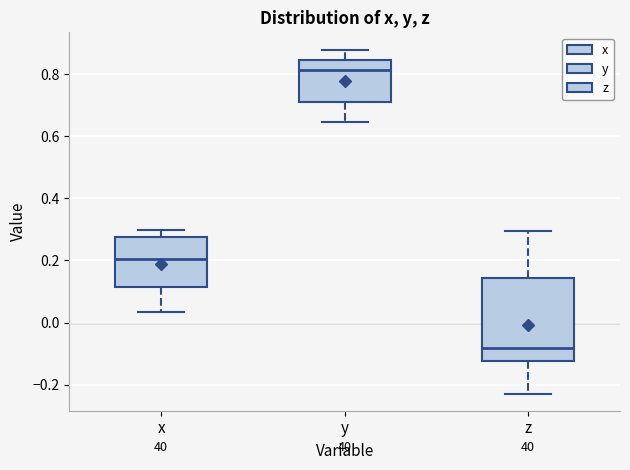

Reading left to right, transcribe this box plot: for each box, give where its median line is, the range the box spans, and where its two whiskers end, as read against the y-axis. The values are not printed on the chart, so give them approximately, as read against the axis.

x: median 0.20, box 0.12 to 0.28, whiskers 0.04 to 0.30
y: median 0.82, box 0.72 to 0.84, whiskers 0.64 to 0.88
z: median -0.08, box -0.12 to 0.14, whiskers -0.22 to 0.30